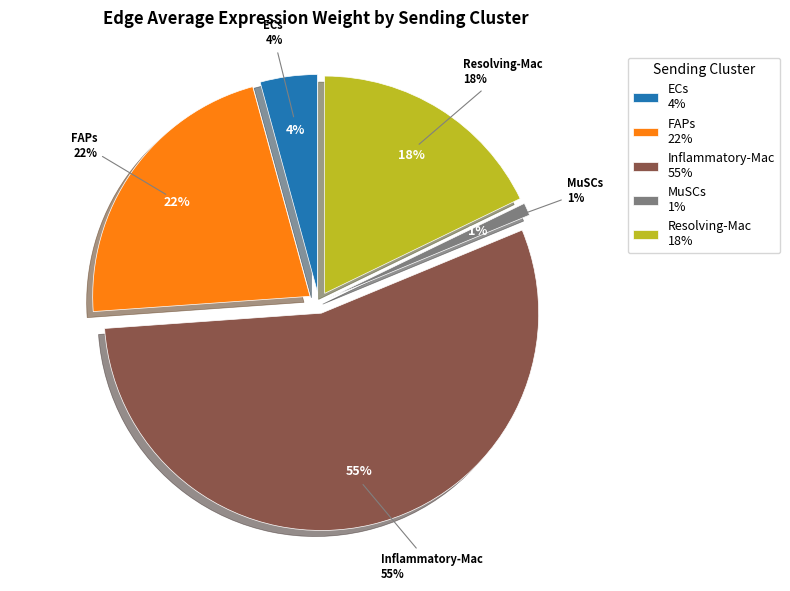

What portion of the pie excludes FAPs?

78.1%